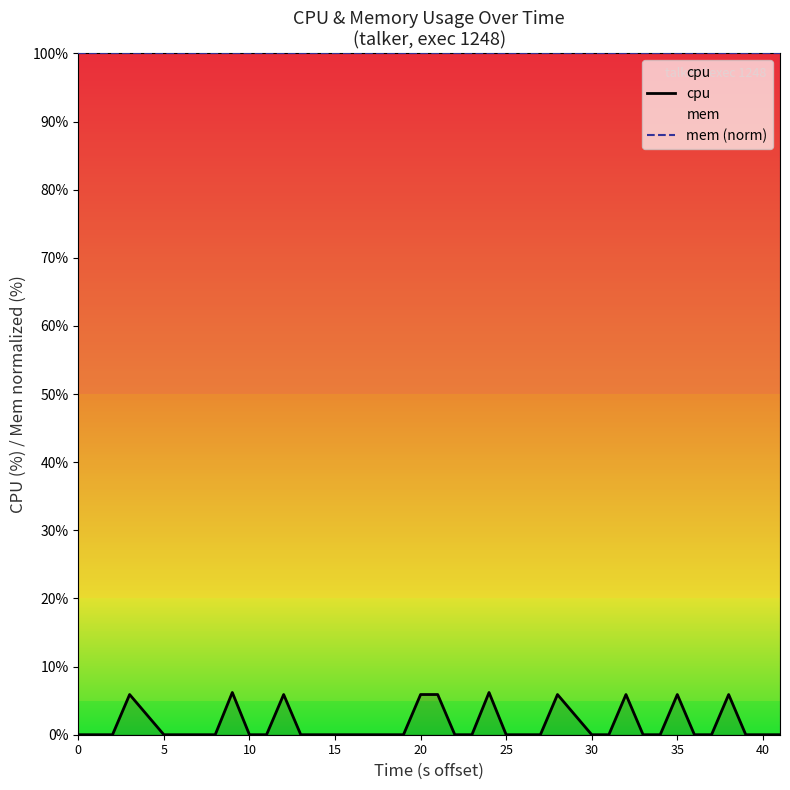

Read the cpu value at 35.

5.9